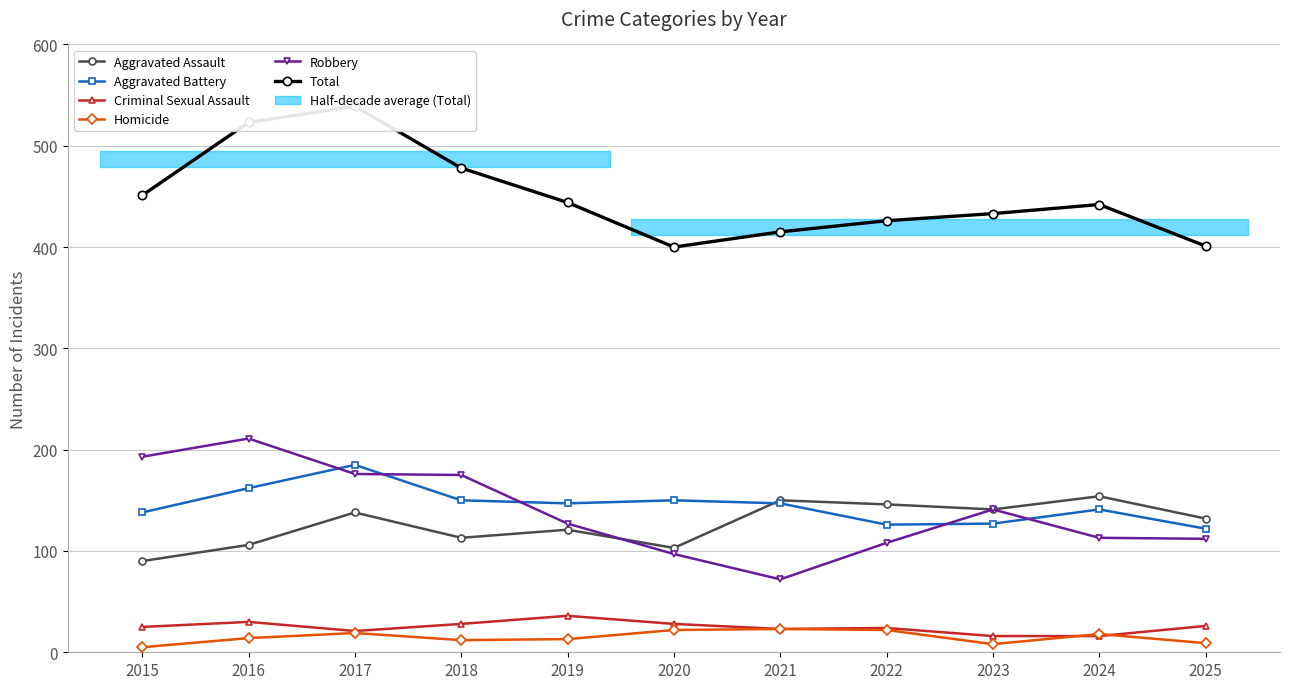

Is it true that Criminal Sexual Assault equals 35 at 2015?

False